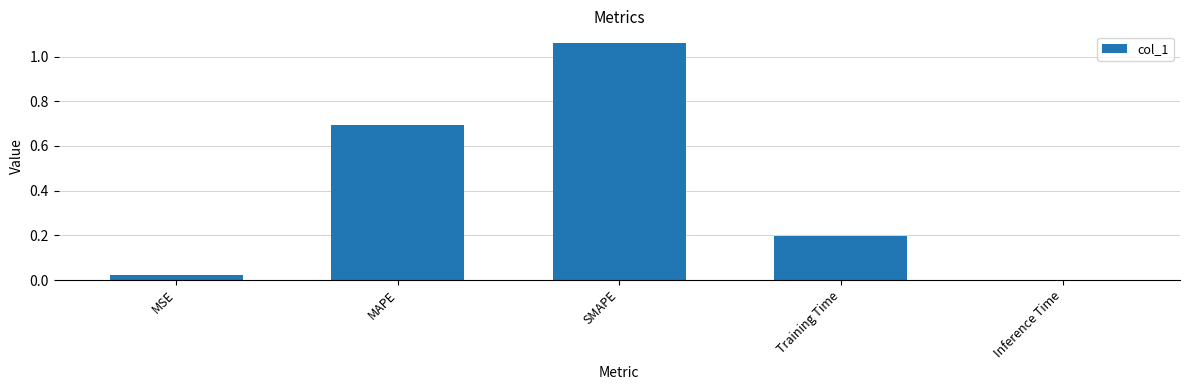

Are the bars horizontal?

No